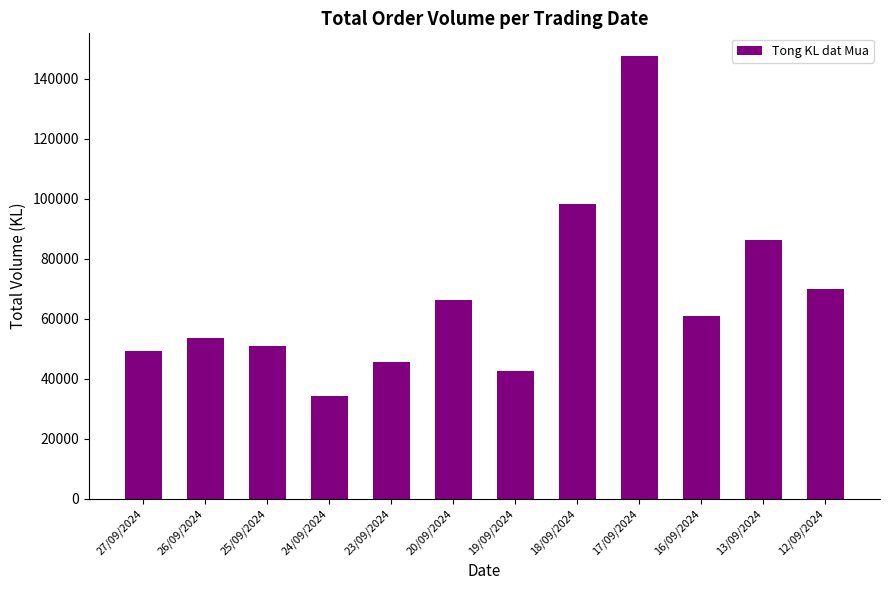

What is the greatest value displayed?

147700